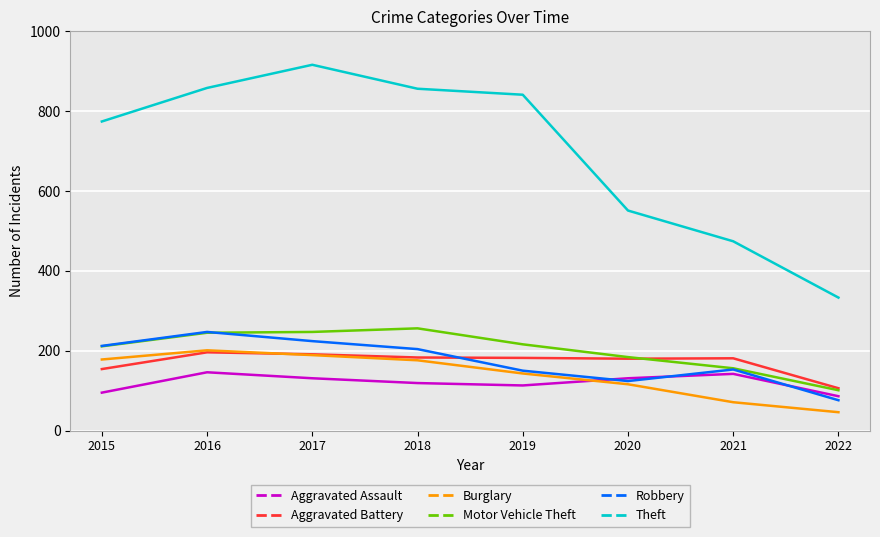

After their last crossing, which series has the higher values: Burglary or Aggravated Assault?

Aggravated Assault